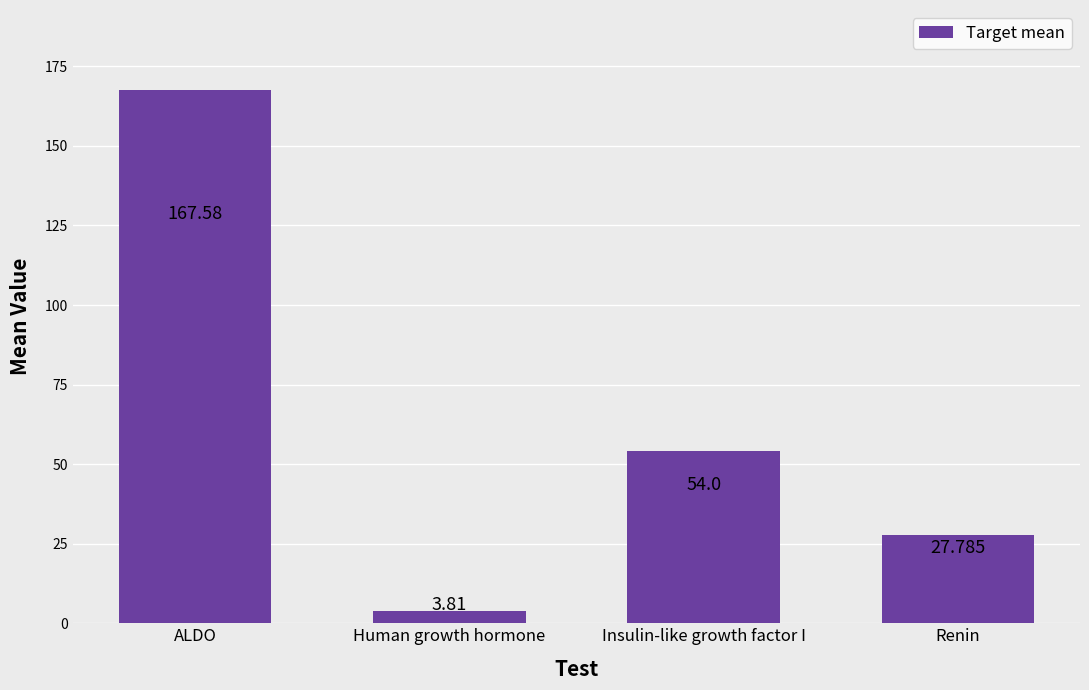

Rank the categories by value from highest to lowest.

ALDO, Insulin-like growth factor I, Renin, Human growth hormone